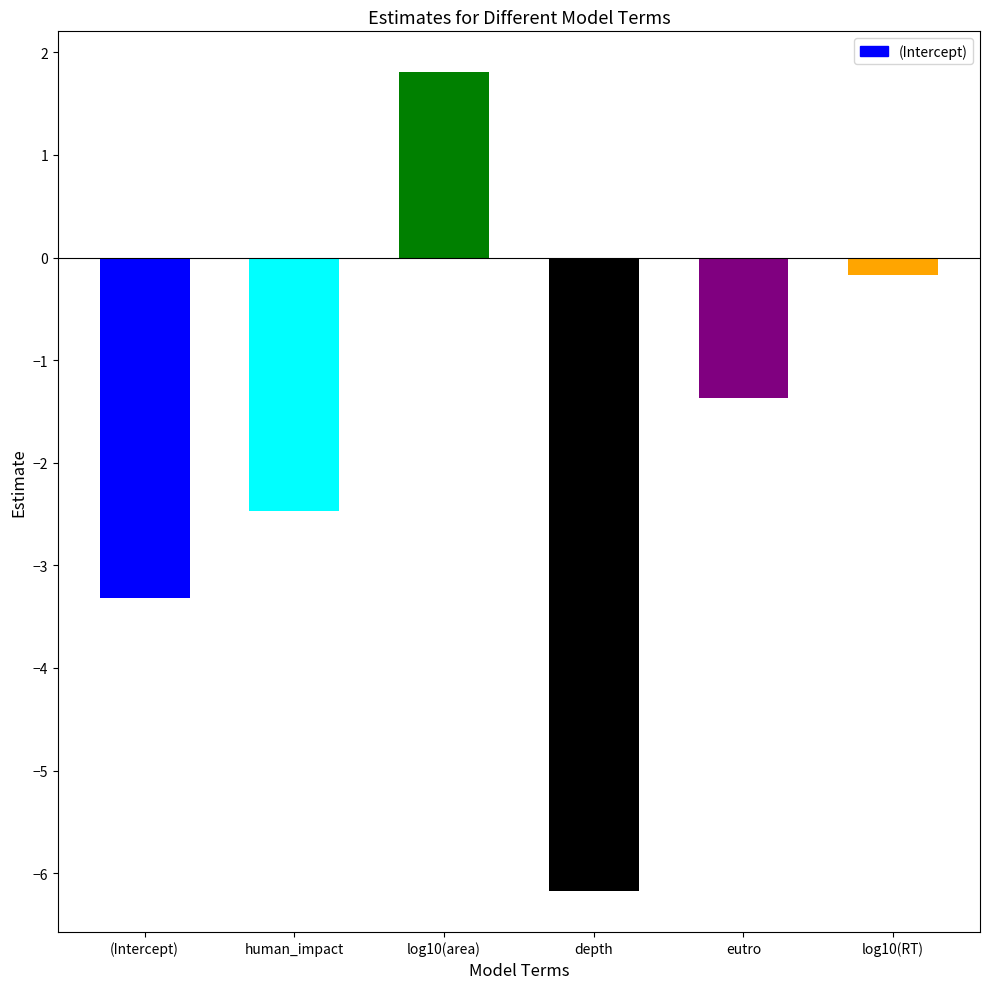

What is the difference between the second highest and second lowest values?

3.1